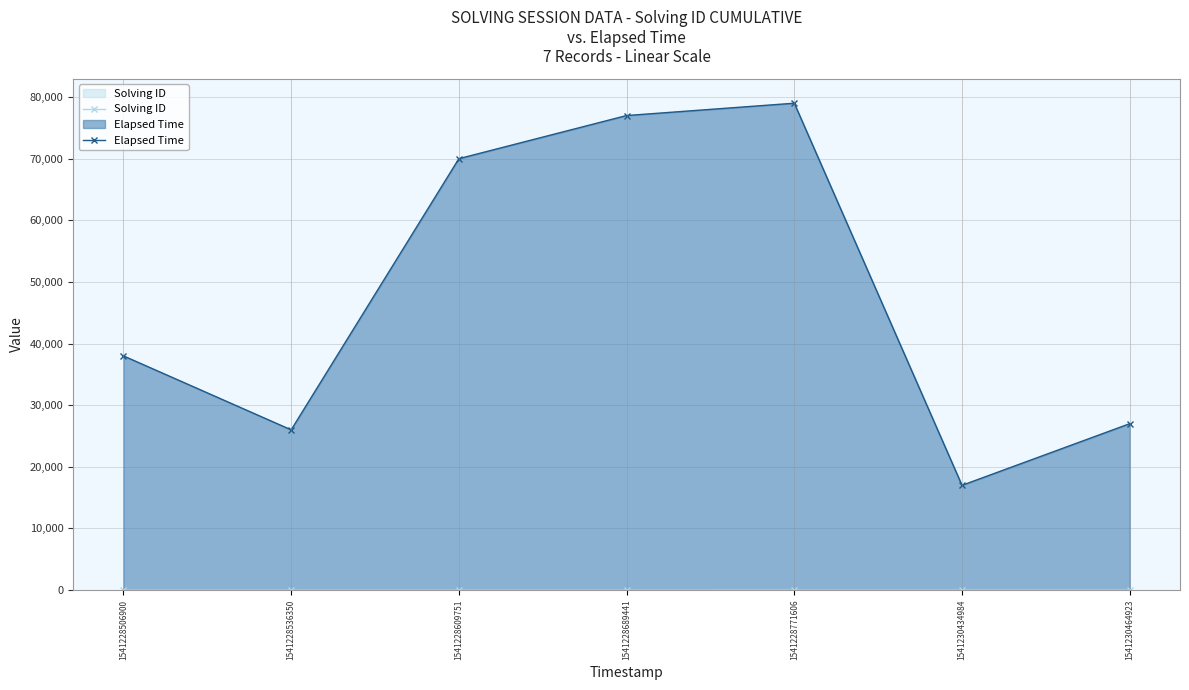

Read the Elapsed Time value at 1541228609751, to the nearest 50.

70000